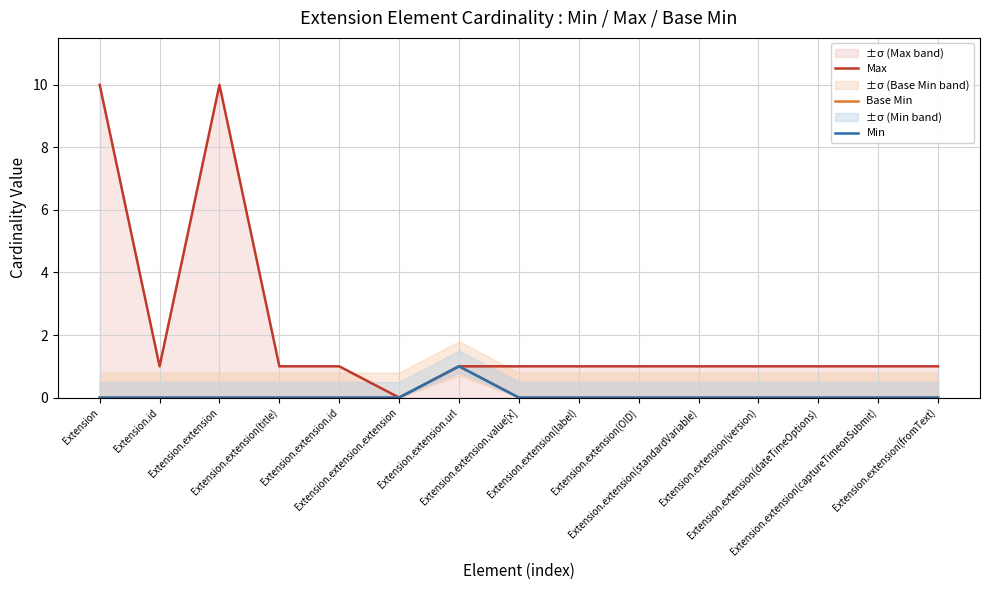

Which series has the largest total across all categories?

Max